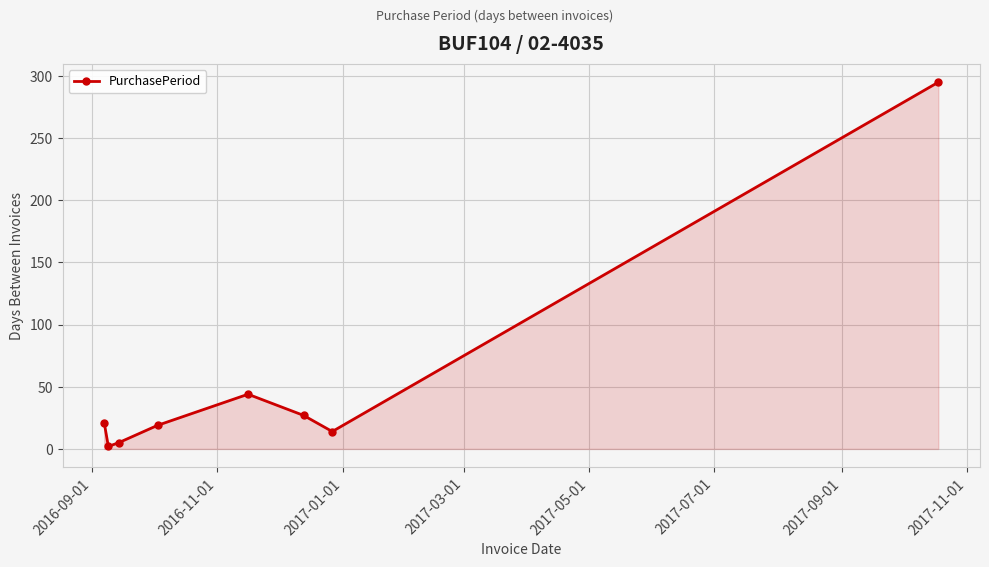

What is the sum of all values?

427